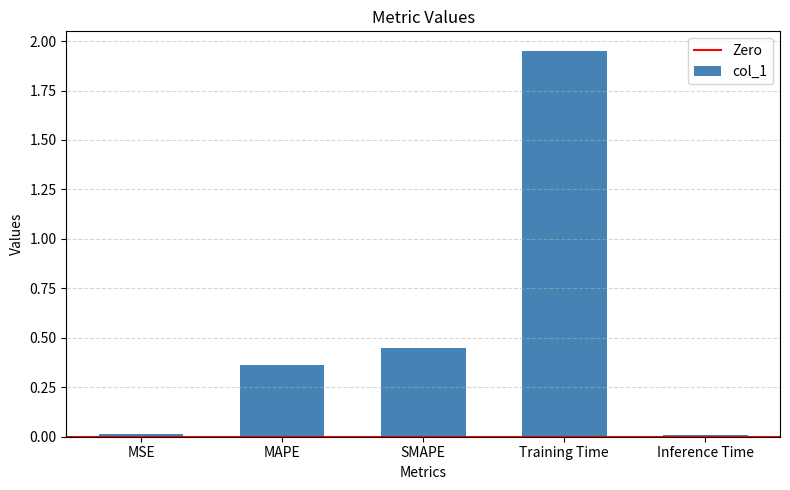

True or false: the data shows 0.0 at Inference Time.

True